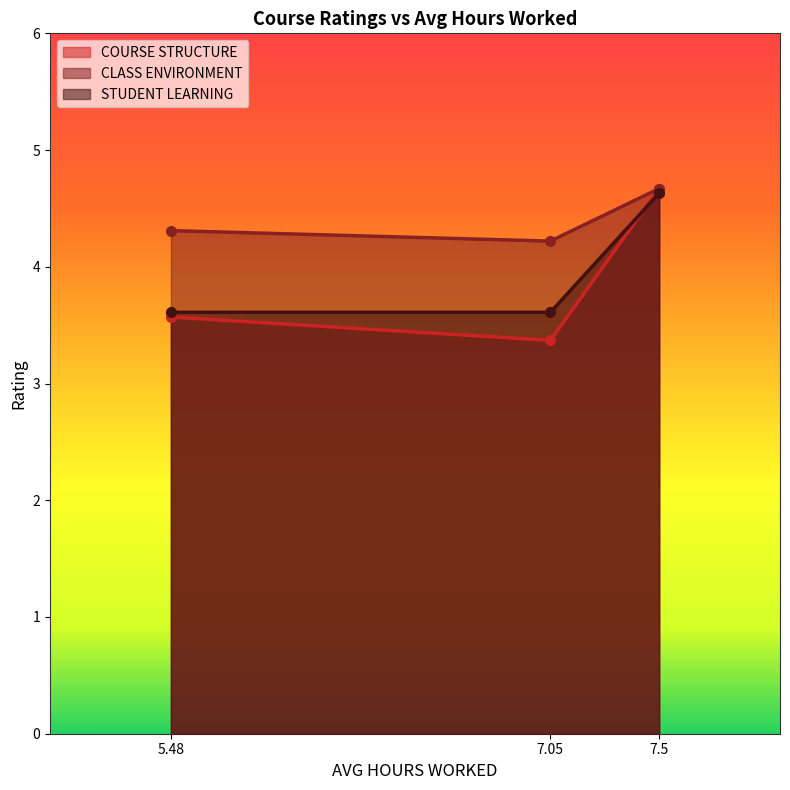

Rank the categories by CLASS ENVIRONMENT value from highest to lowest.

7.5, 5.48, 7.05